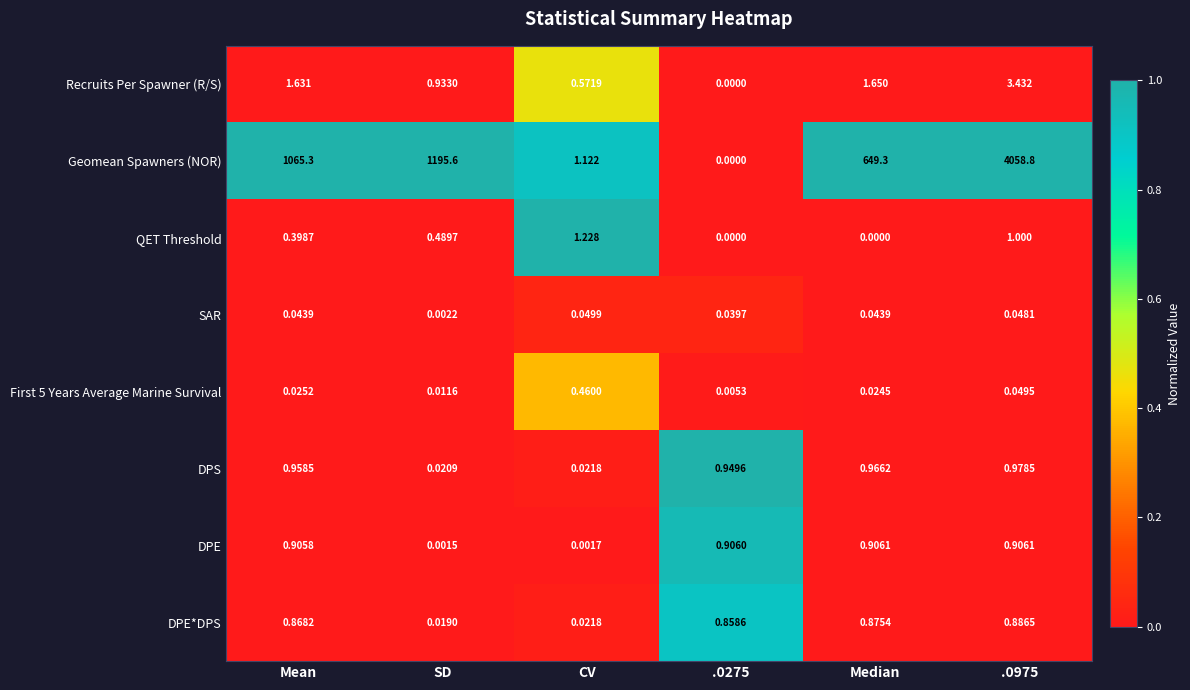

Rank the series by their maximum value, from highest to lowest.

Geomean Spawners (NOR), Recruits Per Spawner (R/S), QET Threshold, DPS, DPE, DPE*DPS, First 5 Years Average Marine Survival, SAR